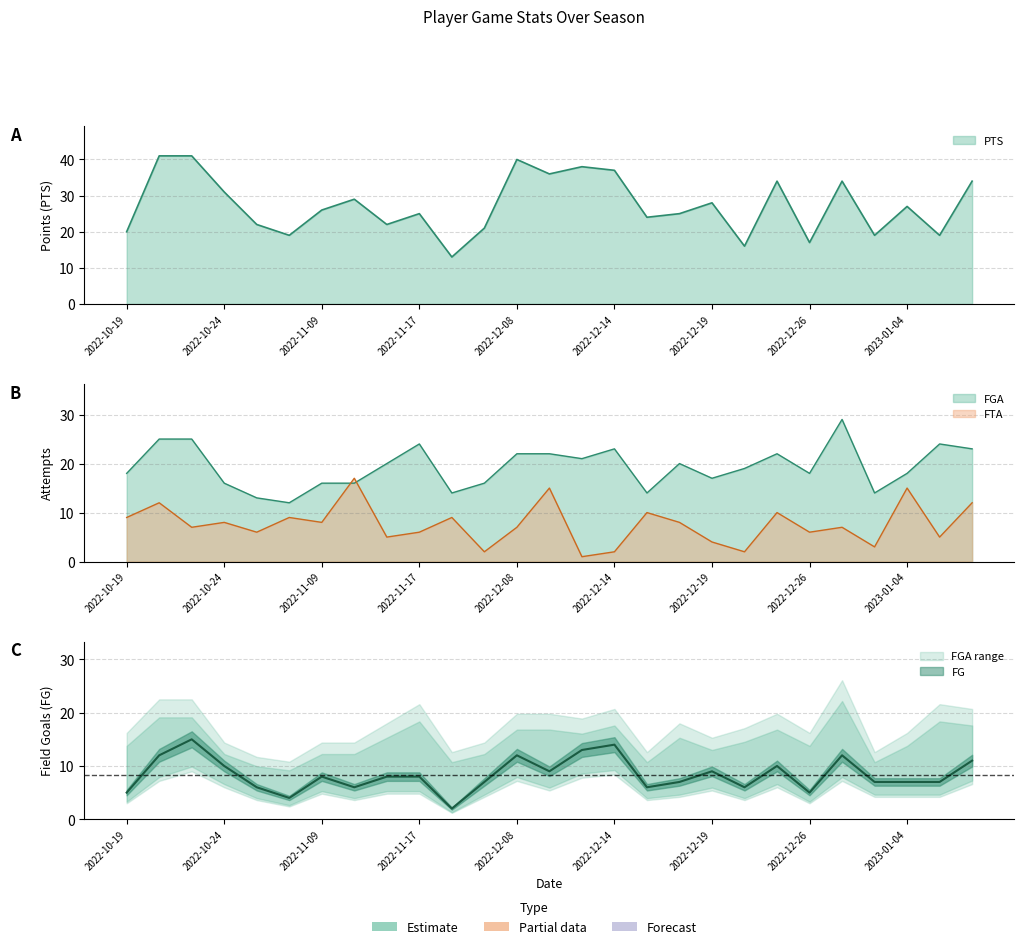

After their last crossing, which series has the higher values: FG or FTA?

FTA